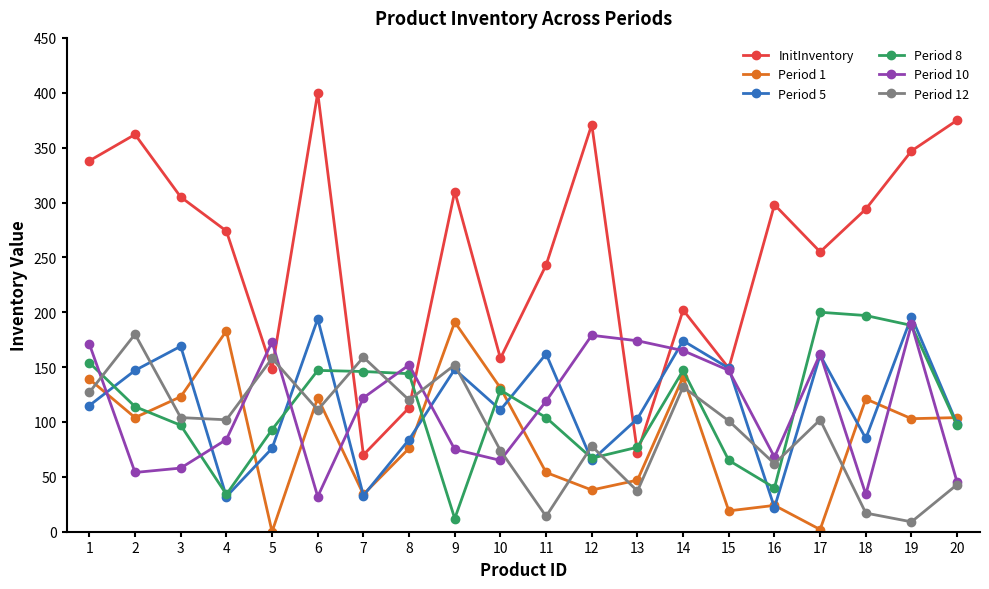

How many lines are shown in the chart?

6